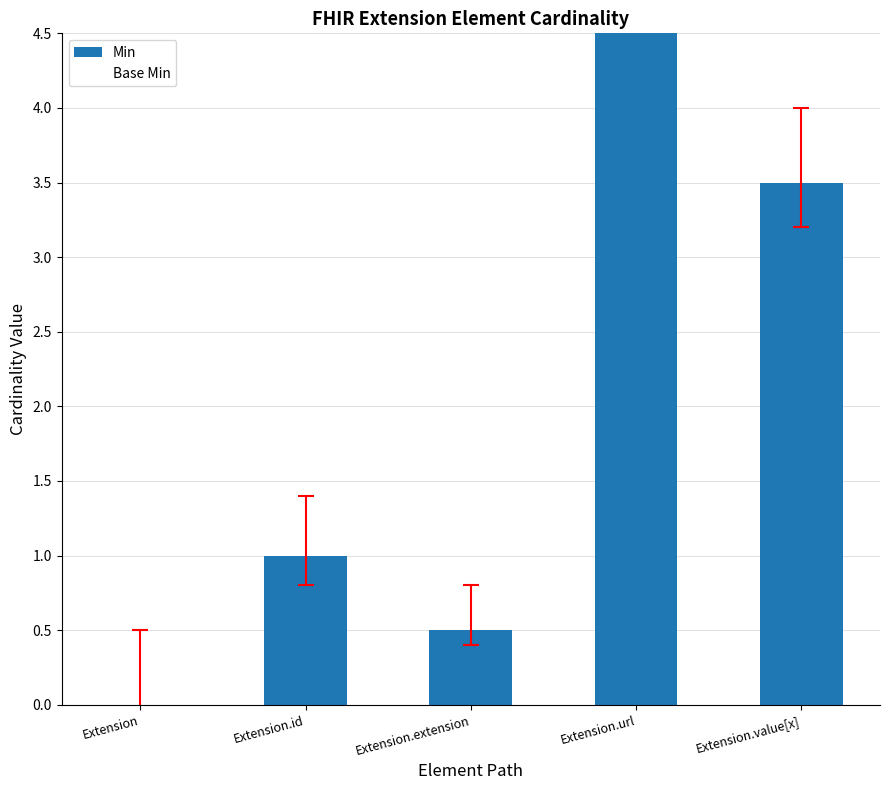

How many values in the Min series are below 1?

2